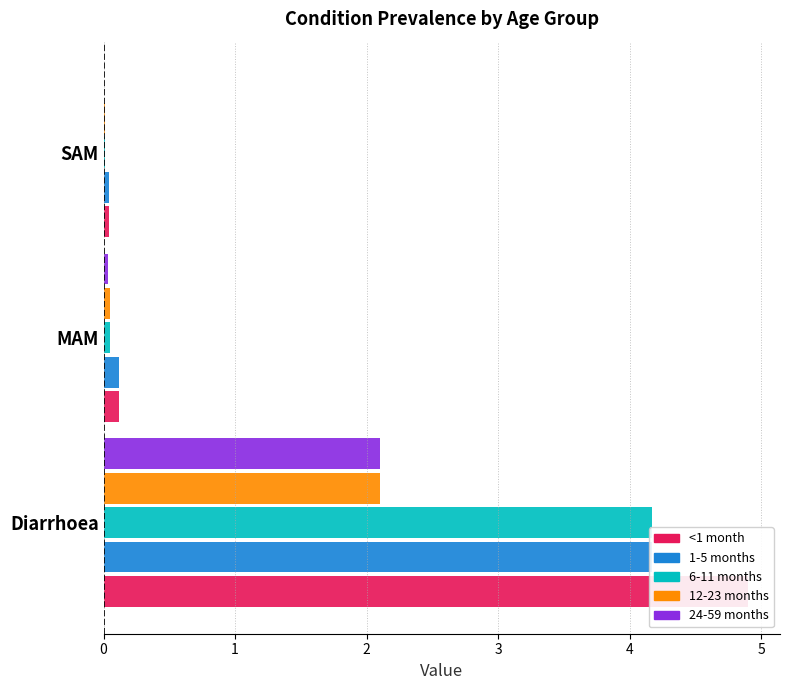

Count the number of data series in this chart.

5